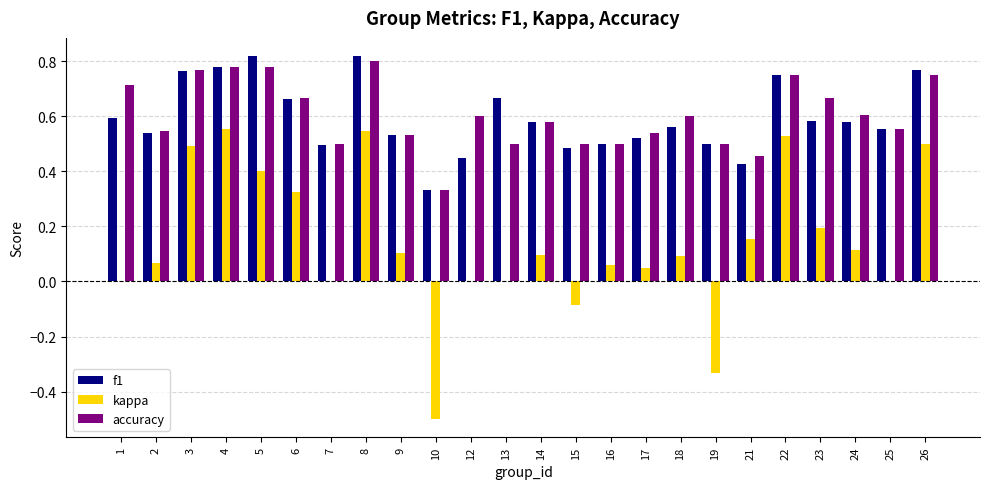

What is the total value across all series at 21?

1.0